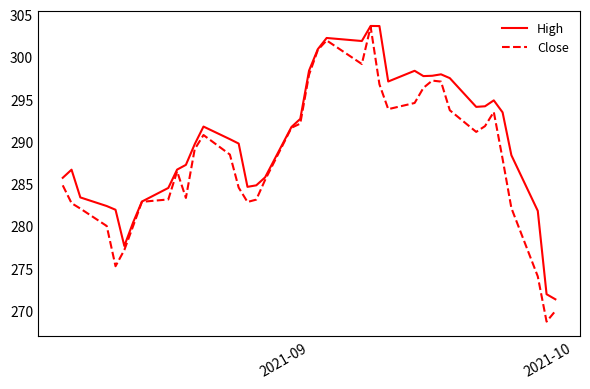

Which series has the largest total across all categories?

High